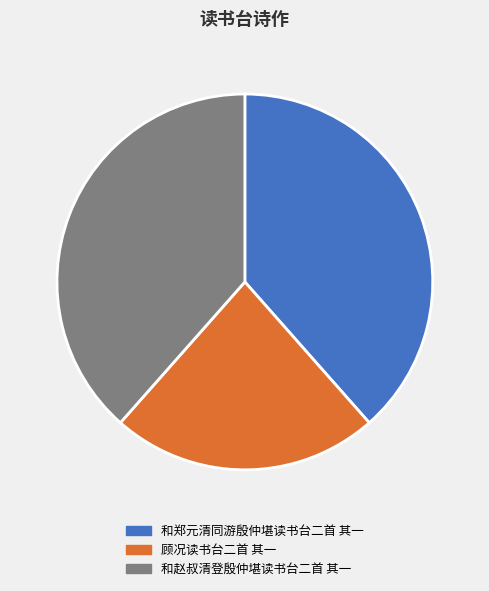

What is the ratio of the value at 和赵叔清登殷仲堪读书台二首 其一 to the value at 顾况读书台二首 其一?

1.7